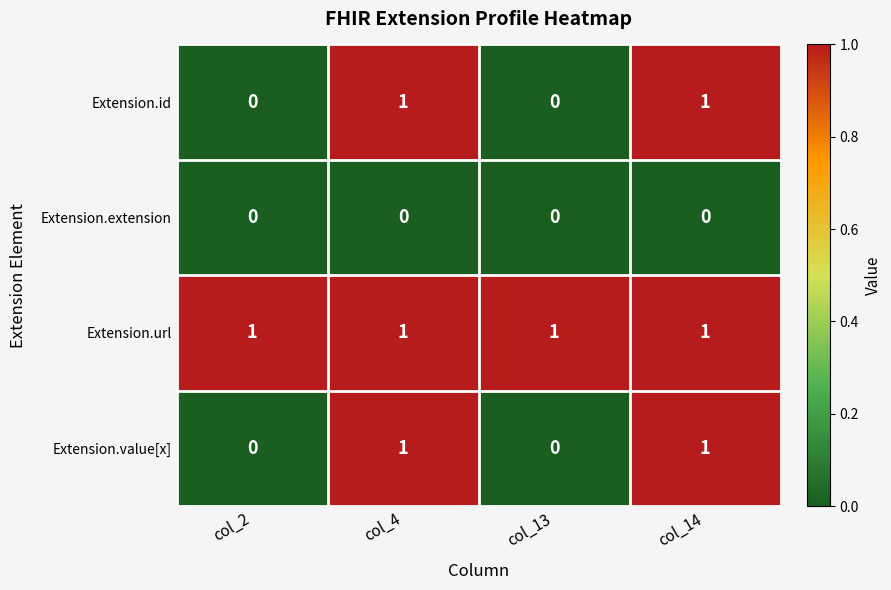

True or false: Extension.url has a value of 1 at col_14.

True